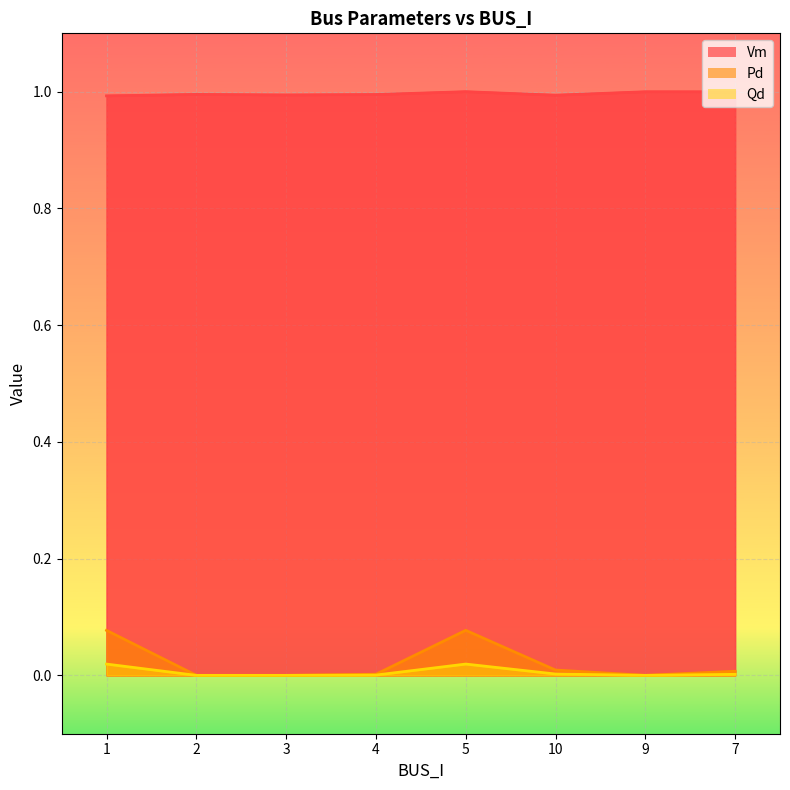

What is the label of the 2nd point from the right?

9